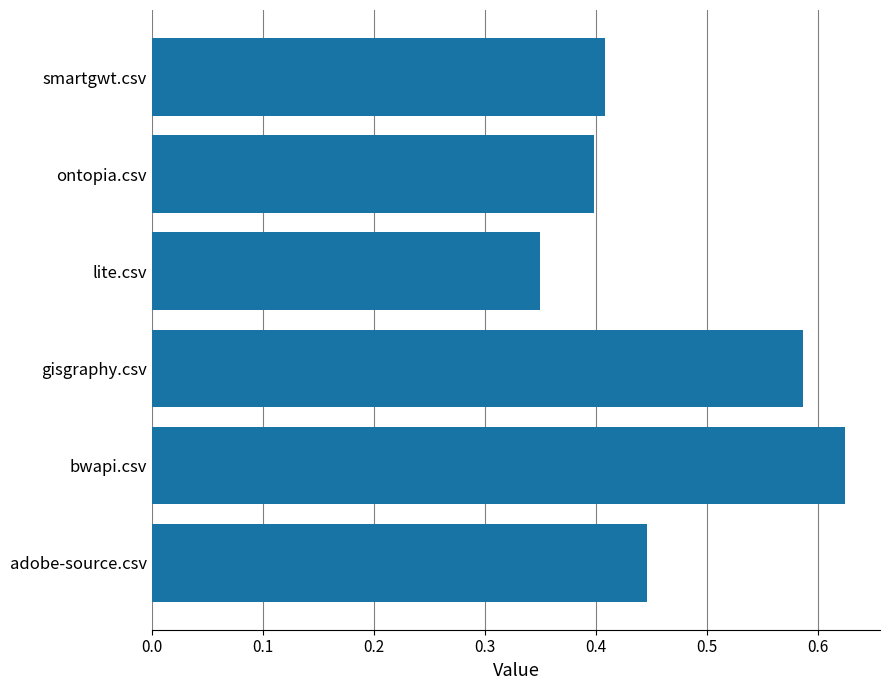

Is it true that the value at adobe-source.csv is 0.4?

True